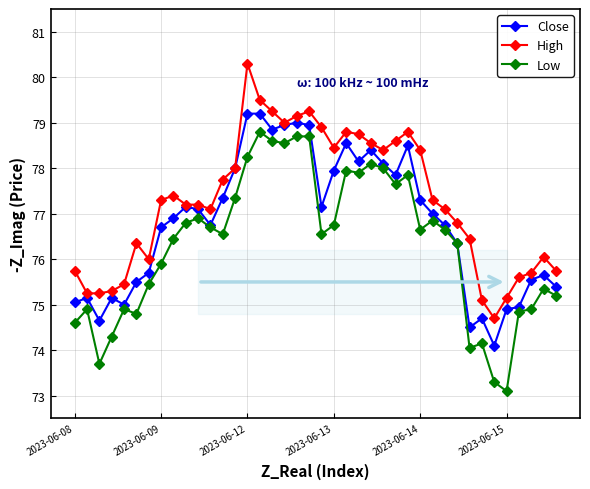

What is the greatest value displayed?

80.3